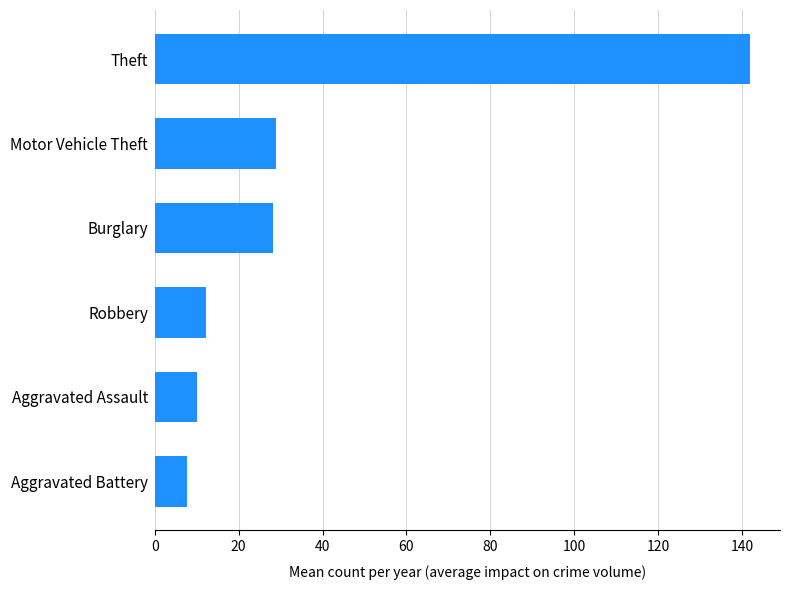

Reading bottom to top, transcribe all the data shown in this chart.

Aggravated Battery=7.7	Aggravated Assault=10.0	Robbery=12.2	Burglary=28.1	Motor Vehicle Theft=29.0	Theft=142.0